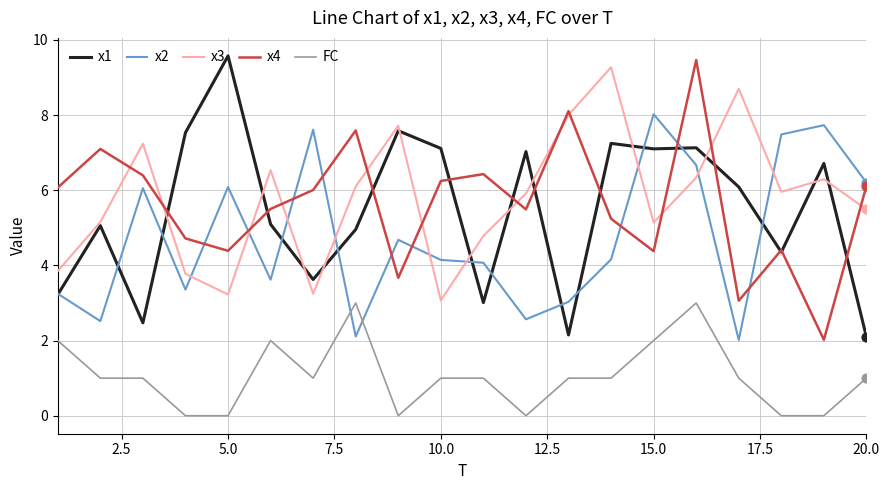

True or false: x3 and FC cross at least once.

False